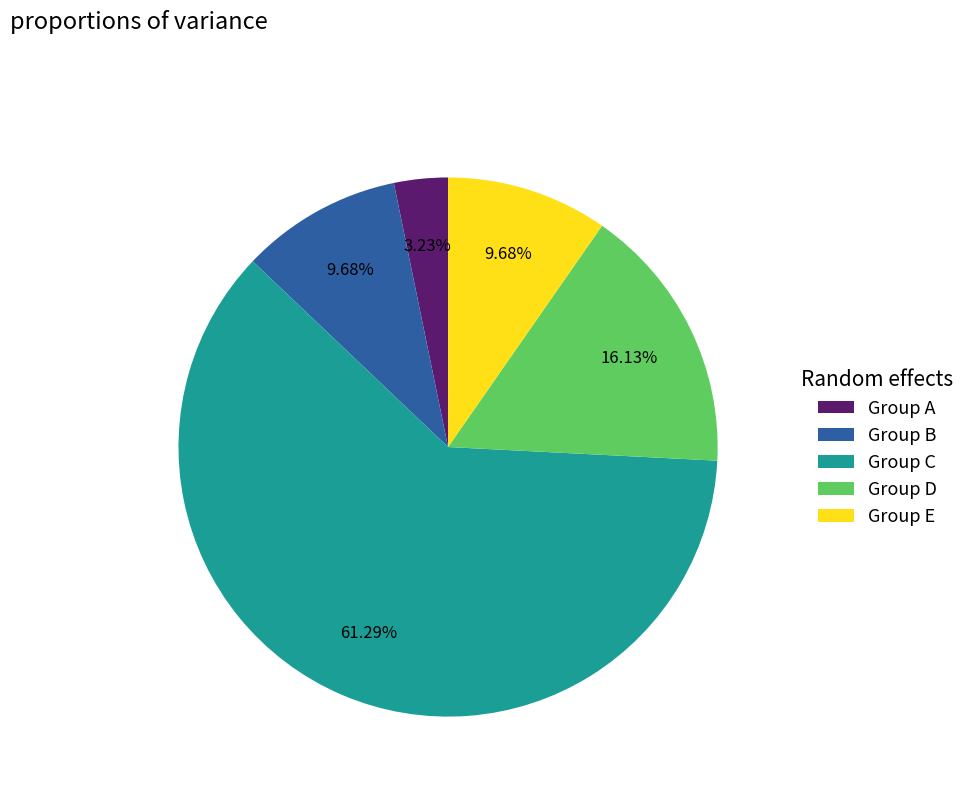

What is the largest slice in the pie chart?

Group C